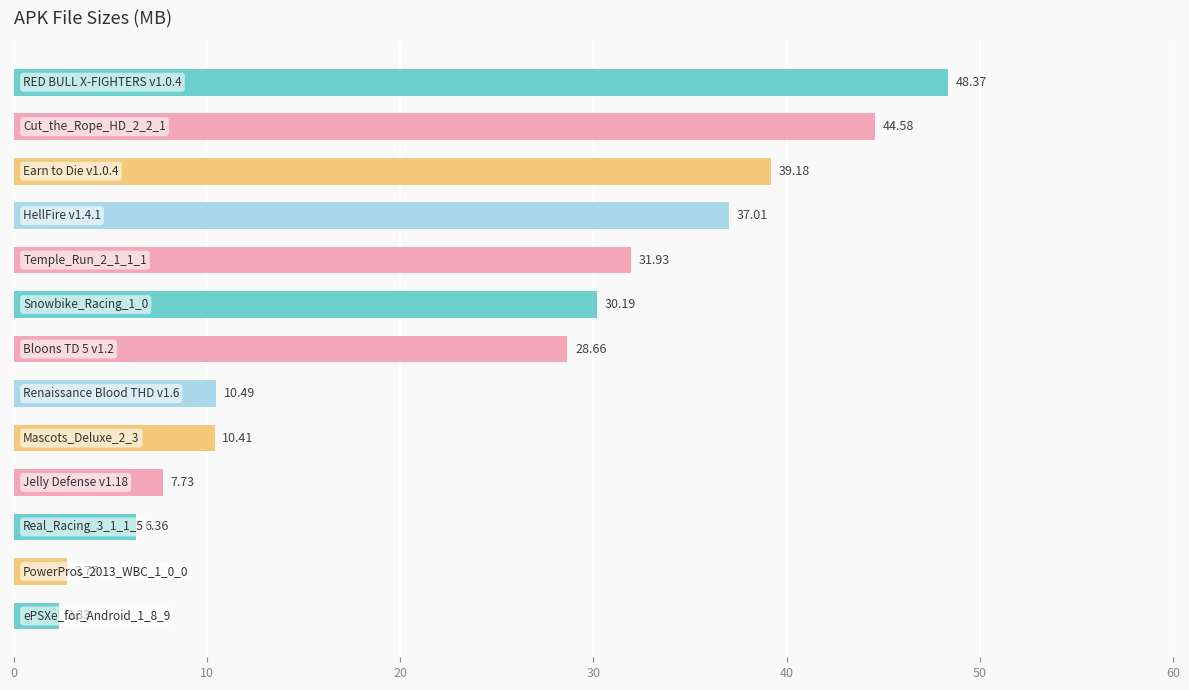

What is the average value?

23.1